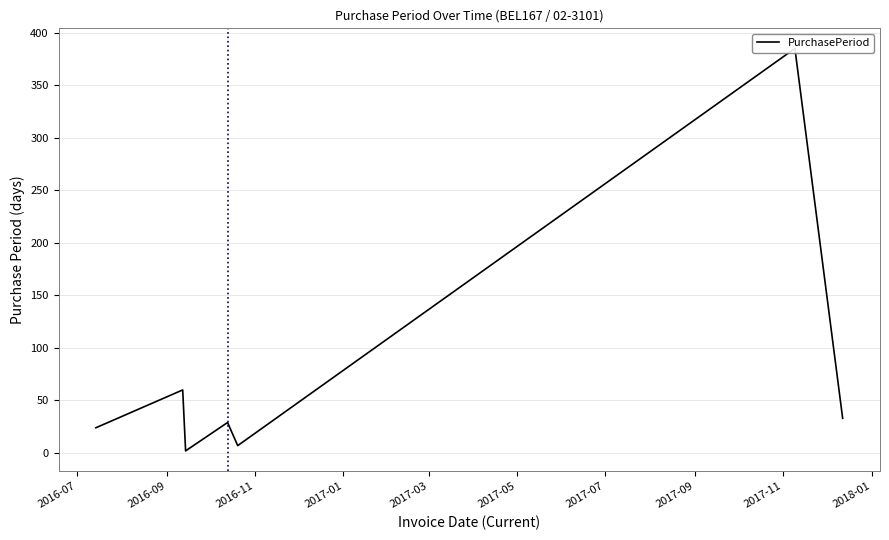

Reading right to left, transcribe all the data shown in this chart.

33	385	7	29	2	60	24